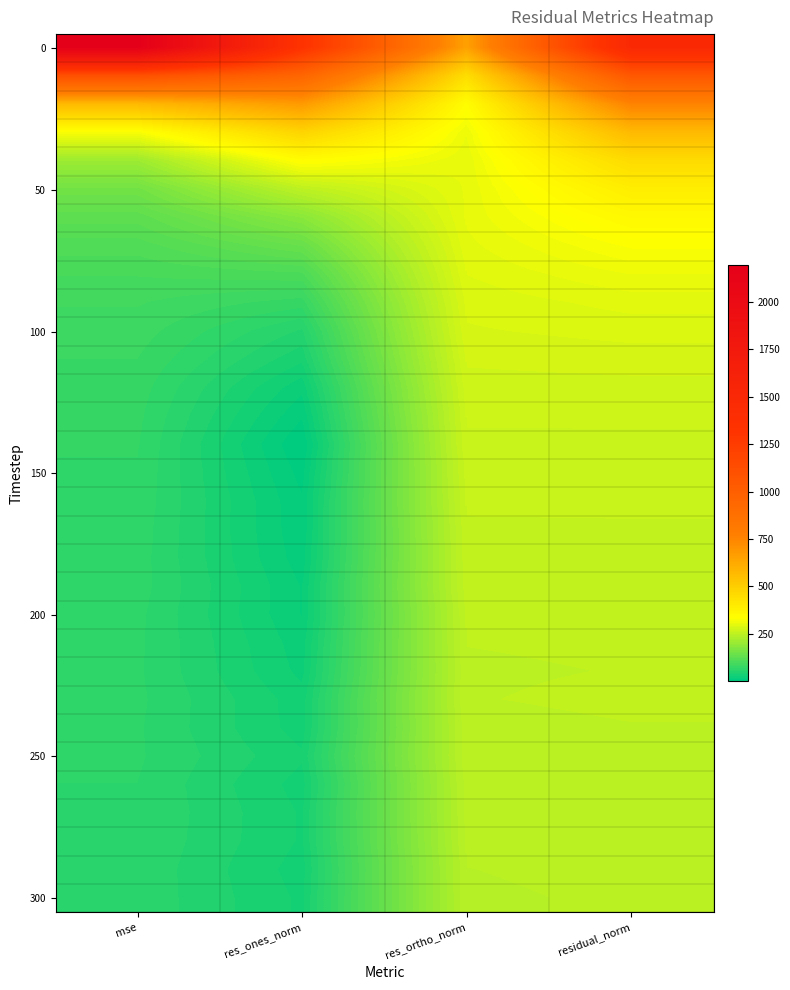

At how many categories does at least one series exceed 2013?

1